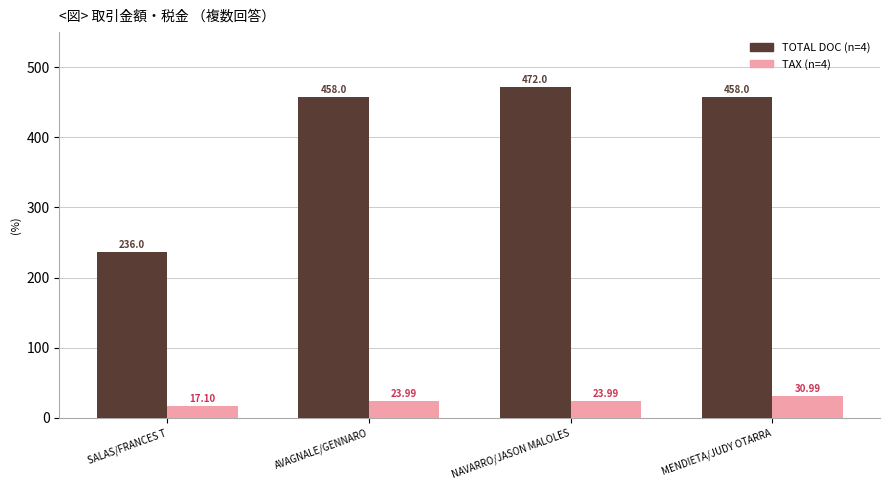

Which category has the lowest value across all series?

SALAS/FRANCES T